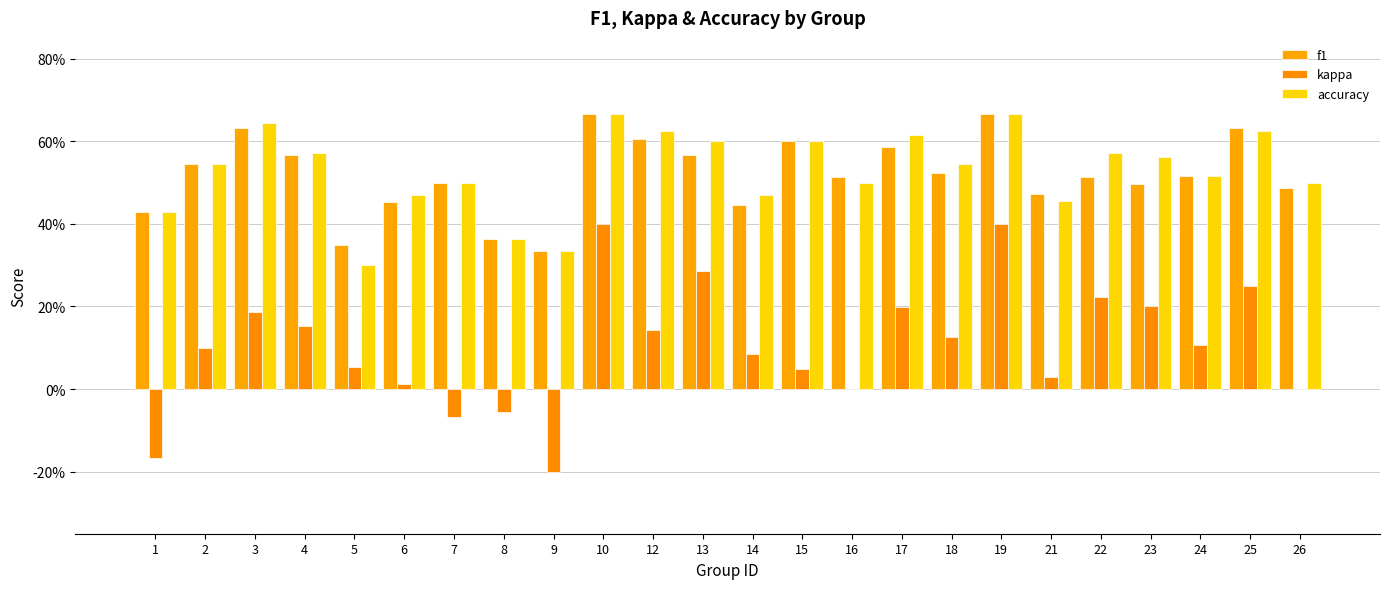

What is the sum of all kappa values?

2.5